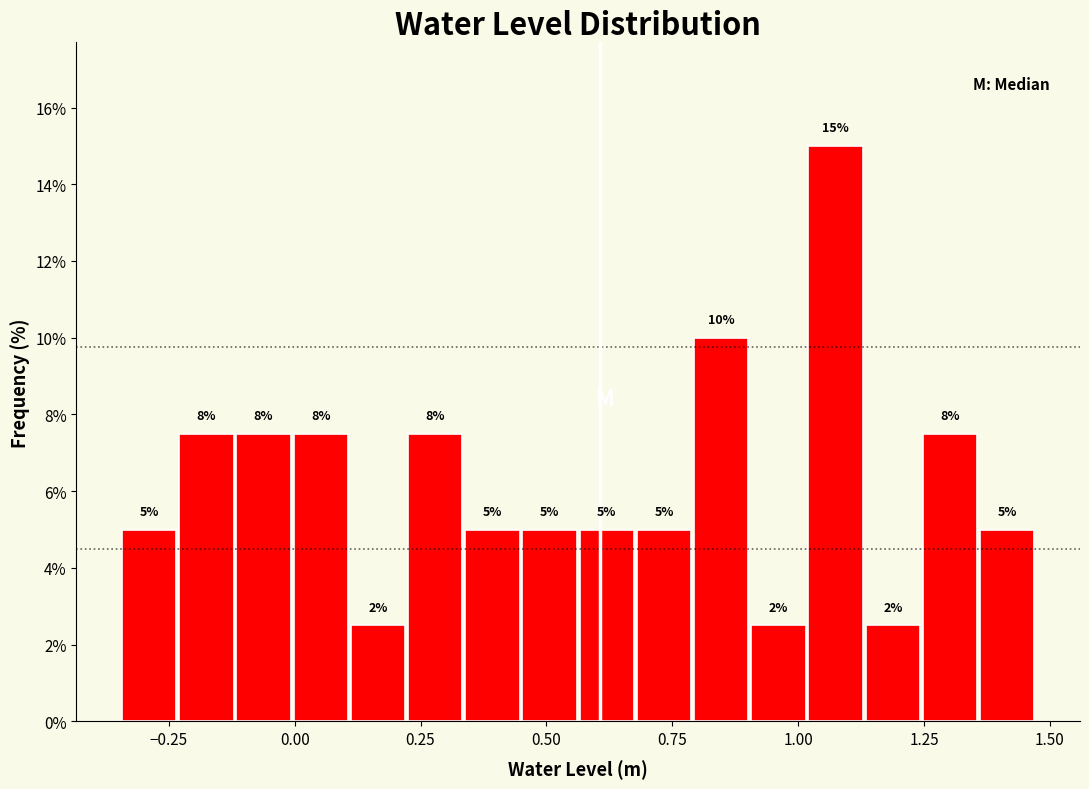

Around what value on the x-axis is the tallest bar? Give the approximate position of its centre, as read against the axis.

1.05